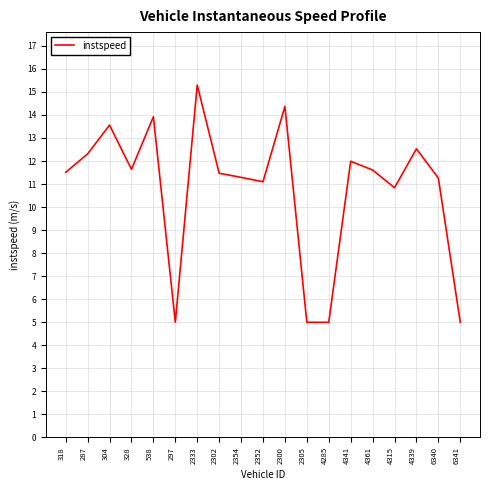

What position from the left is 304?

3